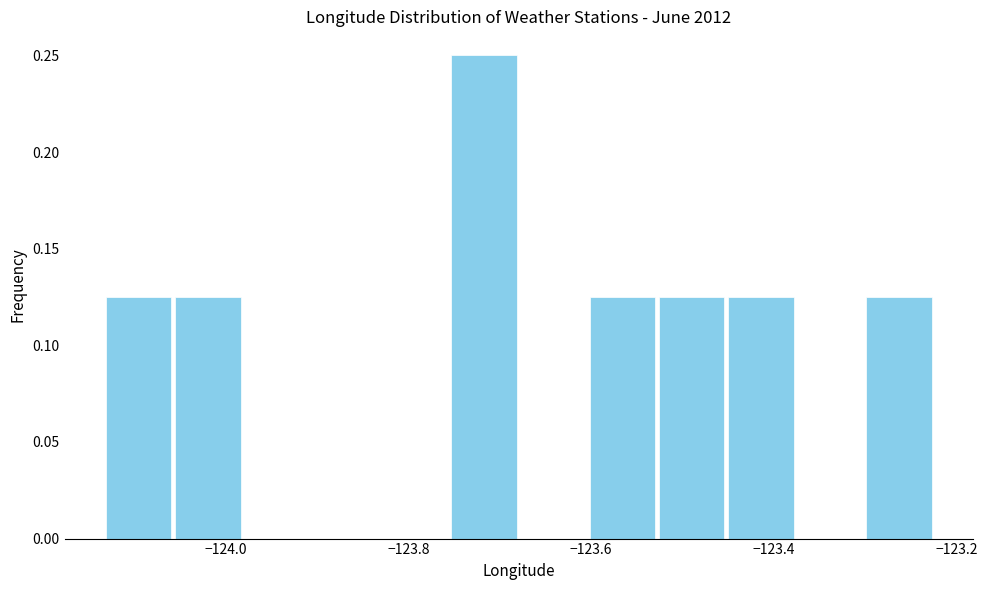

Around what value on the x-axis is the tallest bar? Give the approximate position of its centre, as read against the axis.

-123.72